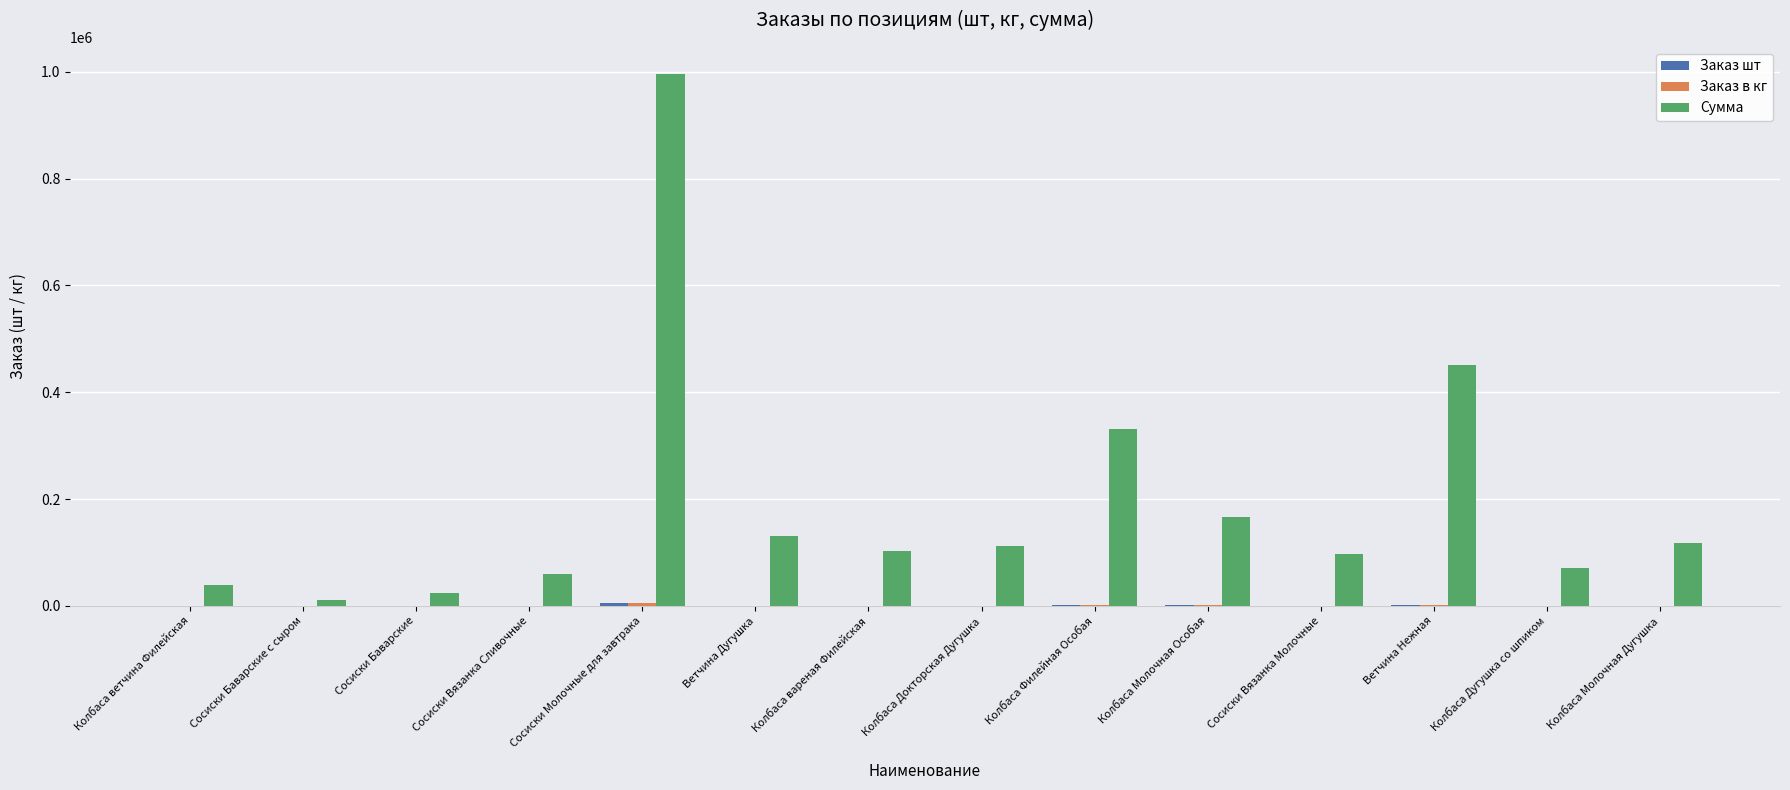

Which series has the largest total across all categories?

Сумма